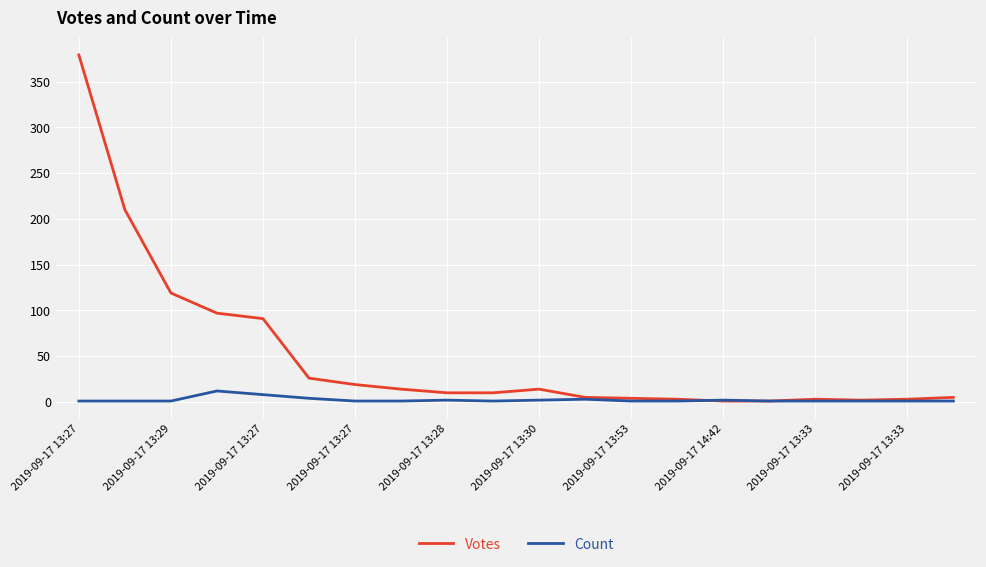

Which series has the widest spread of values?

Votes